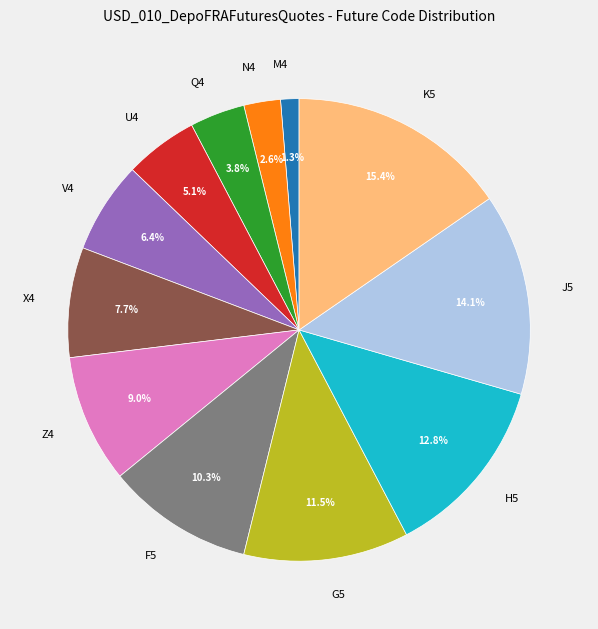

The G5 slice represents 21% of the pie. True or false?

False